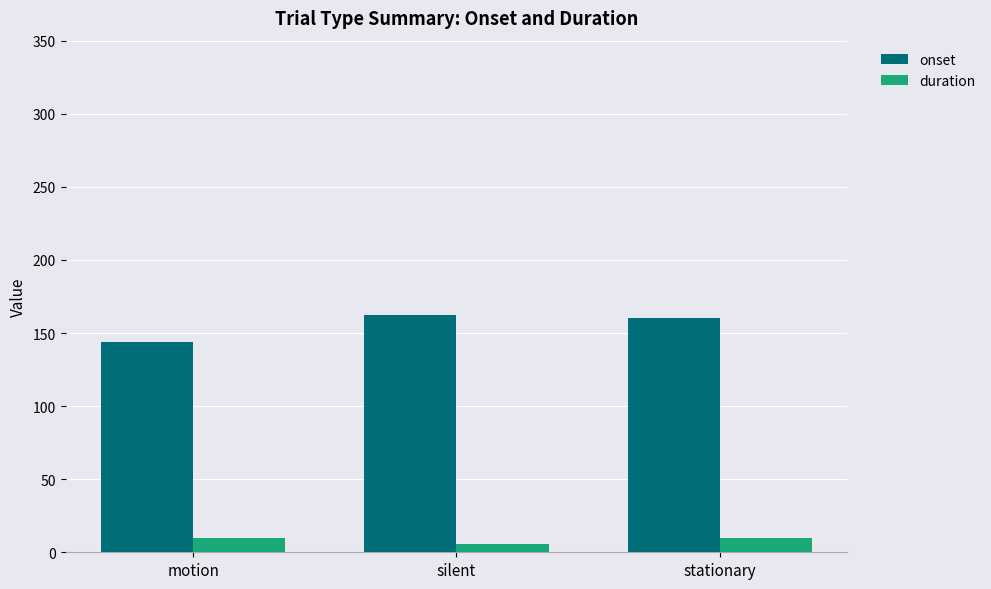

What is the sum of the duration values at silent and stationary?

16